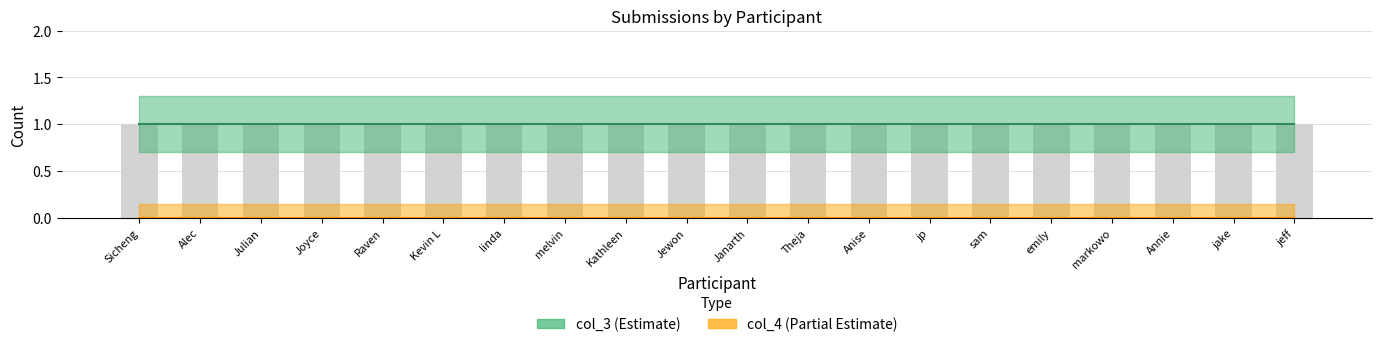

At how many categories does at least one series exceed 0?

20